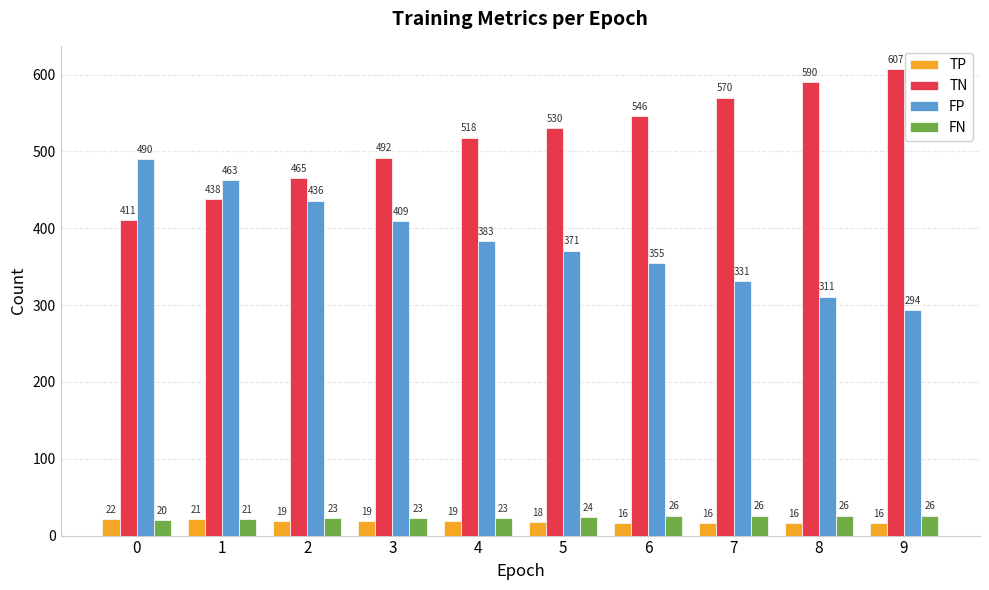

At how many categories does at least one series exceed 255?

10